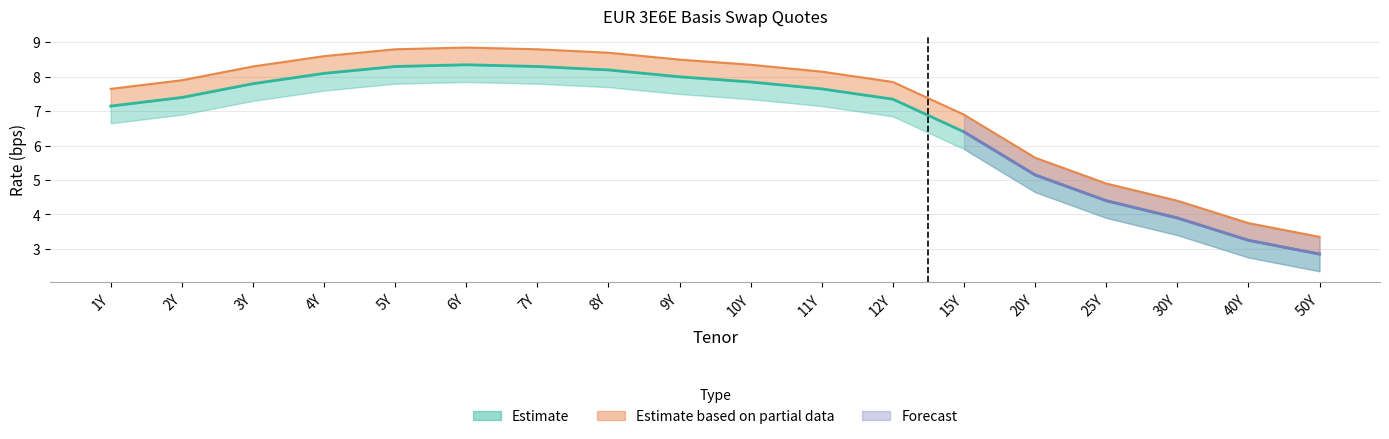

What is the average value of the BID series?

6.7